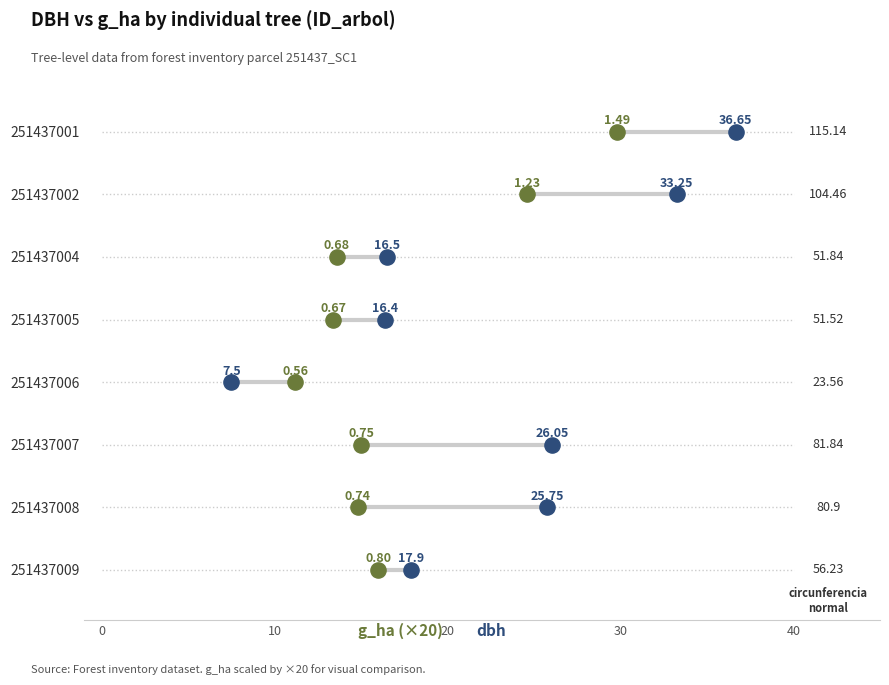

Is the value of g_ha (×20) at 5 greater than the value of dbh at 5?

No